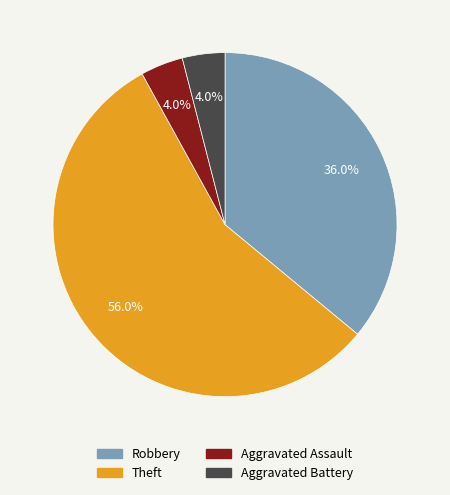

Approximately how many times larger is the value at Robbery compared to Aggravated Assault?

9.0